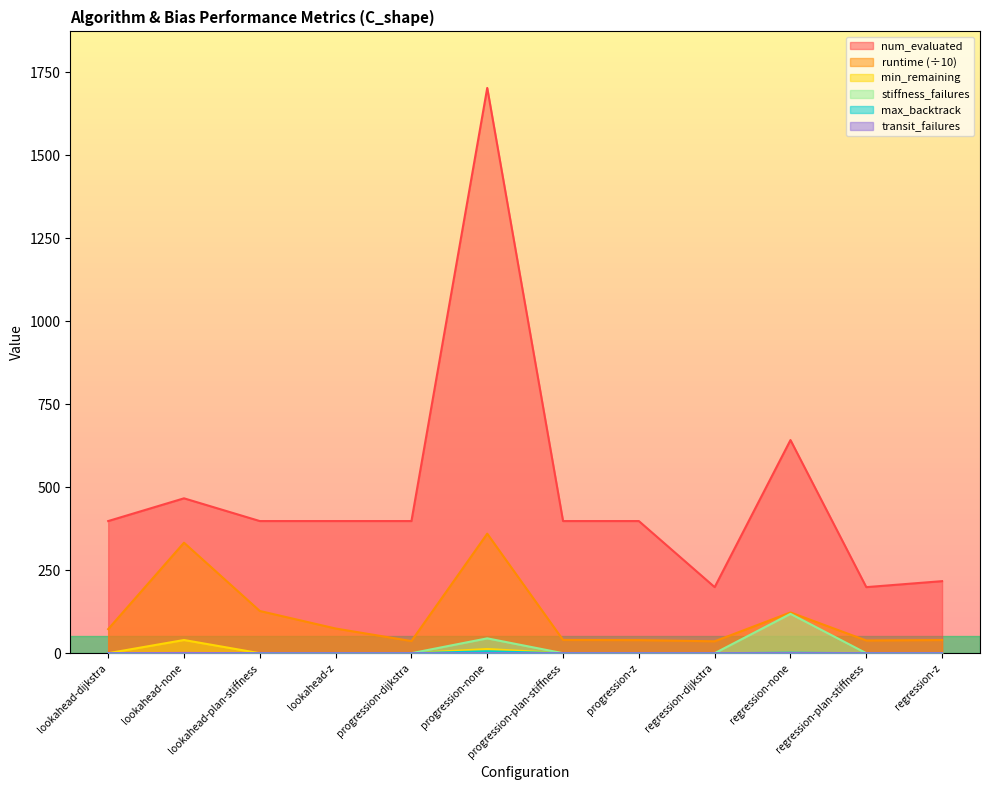

Rank the series by their maximum value, from highest to lowest.

num_evaluated, runtime, stiffness_failures, min_remaining, max_backtrack, transit_failures